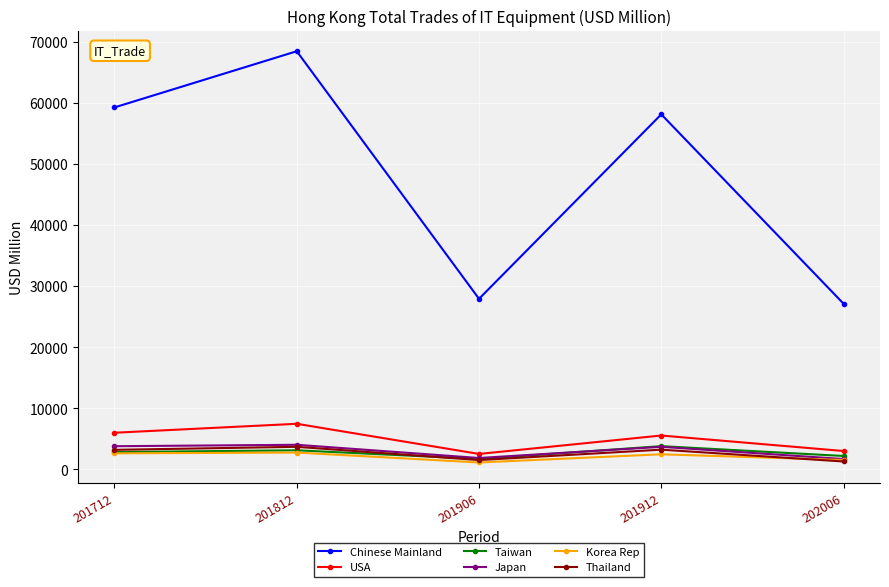

Which series has the widest spread of values?

Chinese Mainland